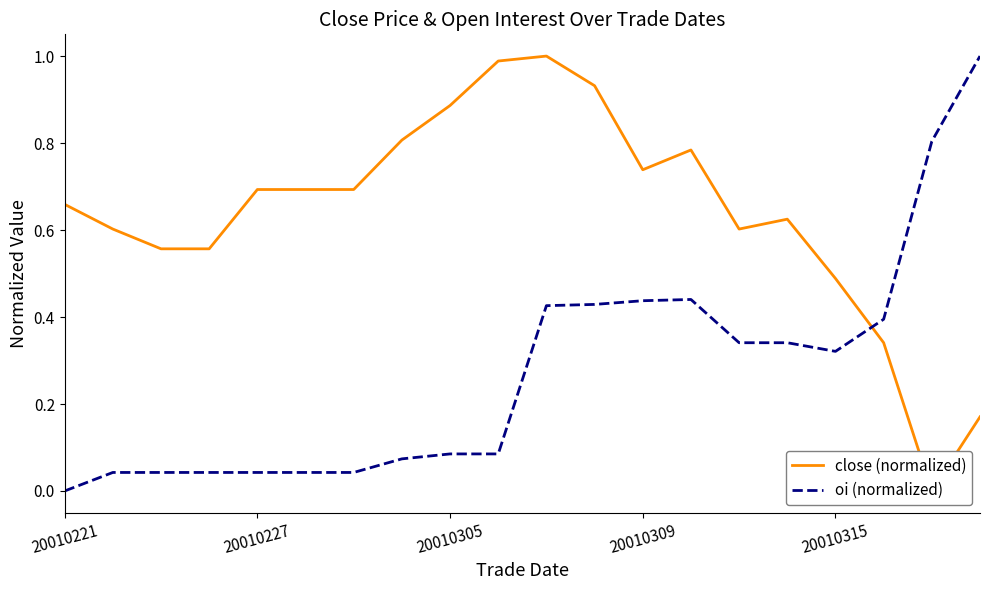

At which category does the chart reach its peak across all series?

10